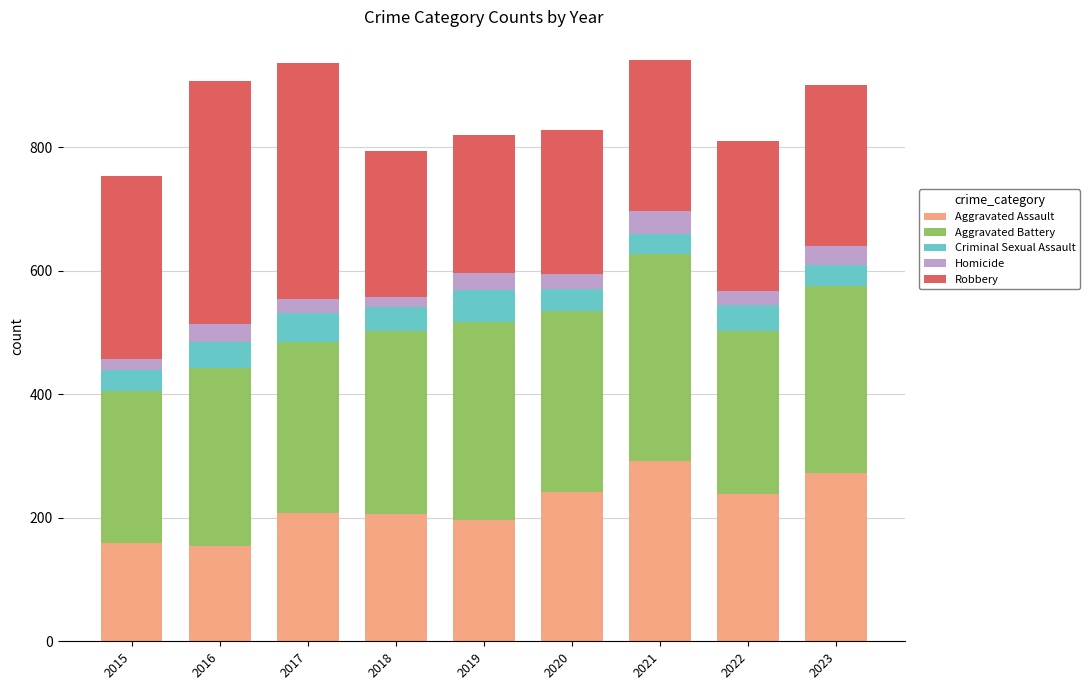

What is the difference between the Aggravated Assault values at 2017 and 2021?

85